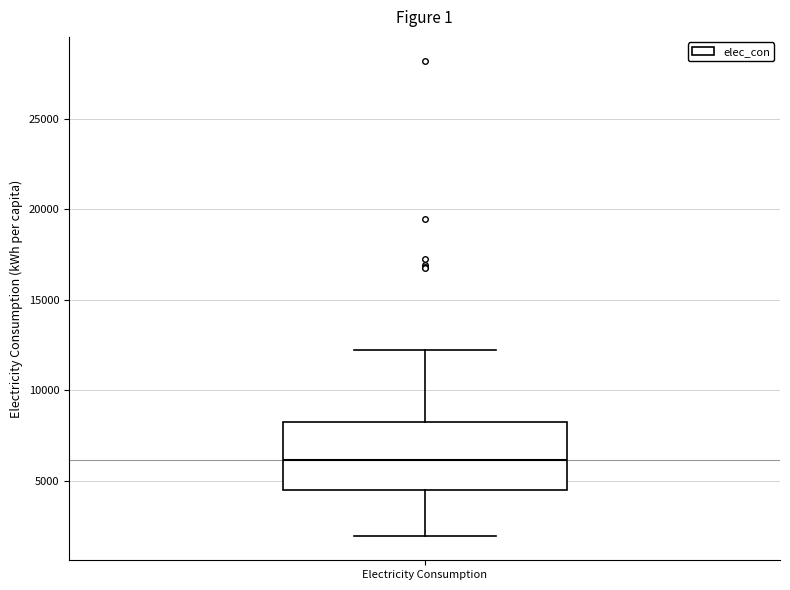

Transcribe this box plot: give where the median line is, the range the box spans, and where the two whiskers end, as read against the y-axis. The values are not printed on the chart, so give them approximately, as read against the axis.

median 6000, box 4500 to 8000, whiskers 2000 to 12000